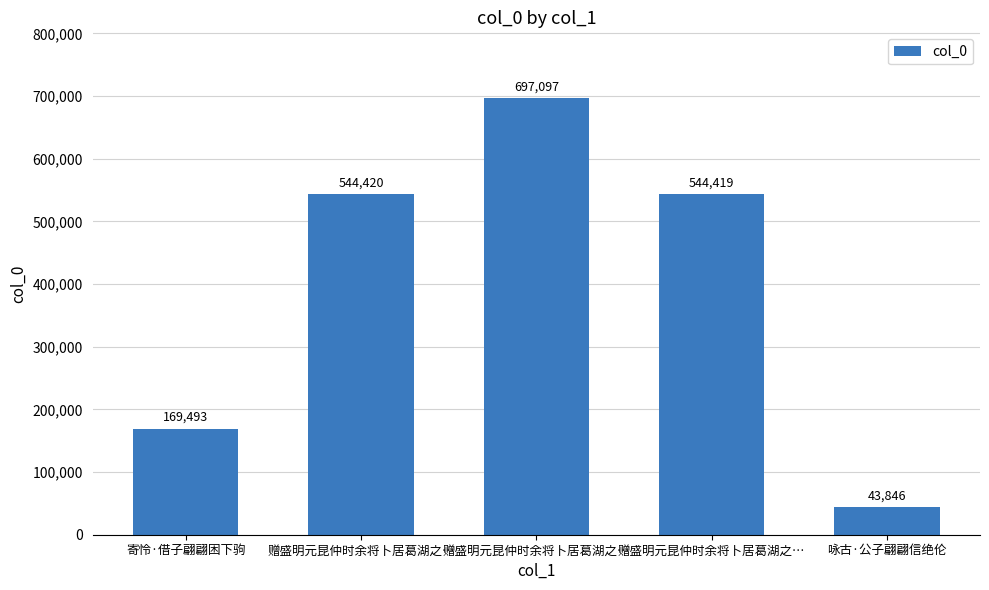

Is it true that the value at 赠盛明元昆仲时余将卜居葛湖之… is 544419?

True